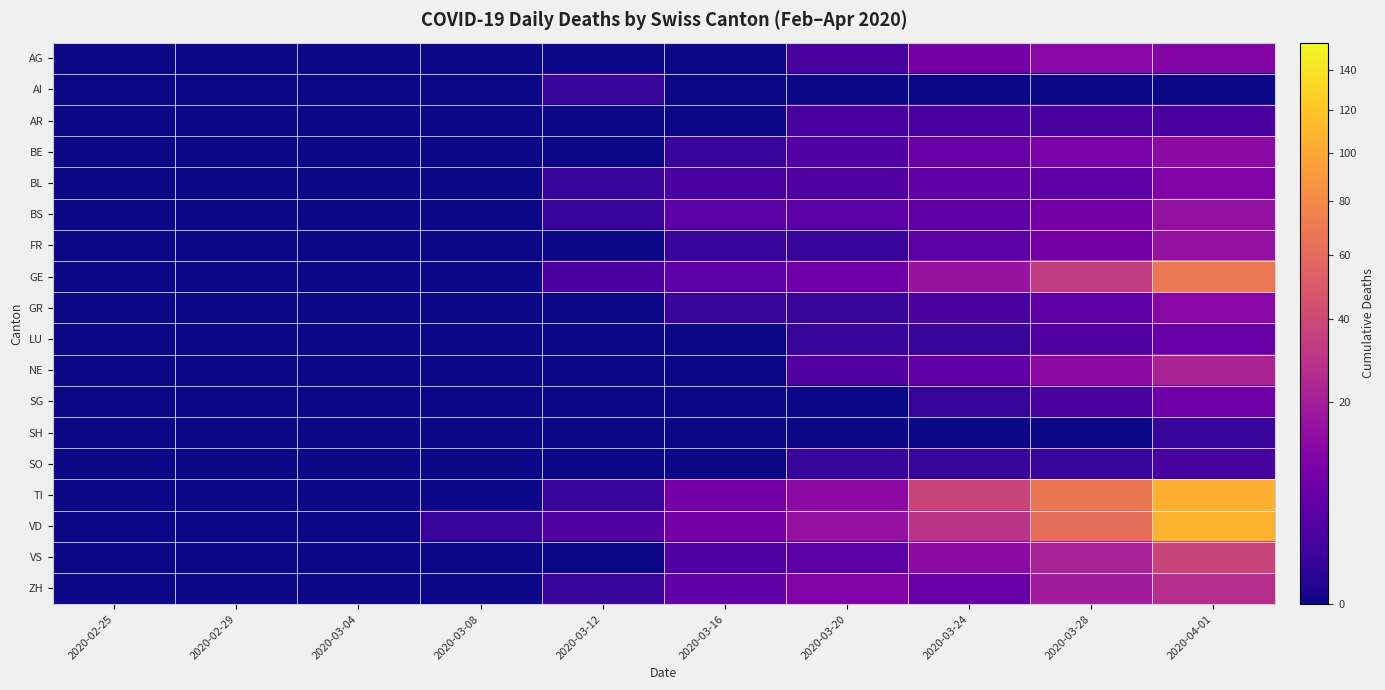

What is the greatest value displayed?

107